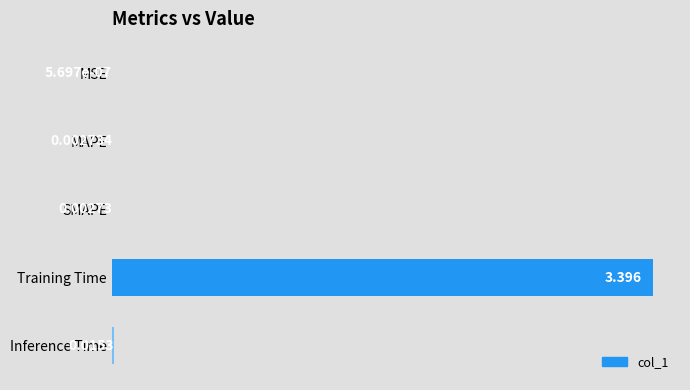

At which category does the chart reach its peak across all series?

Training Time